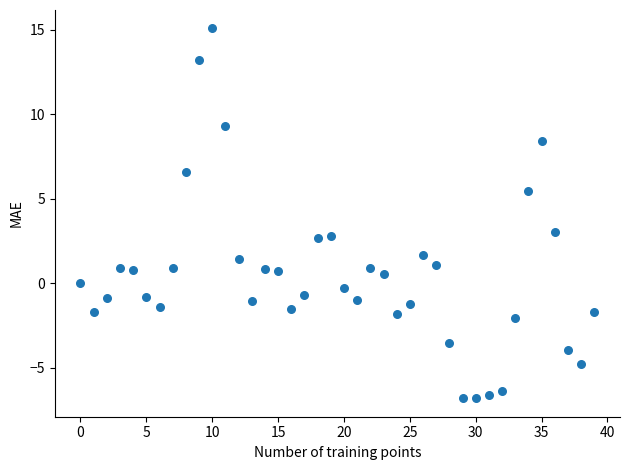

How many points are shown in the scatter plot?

40